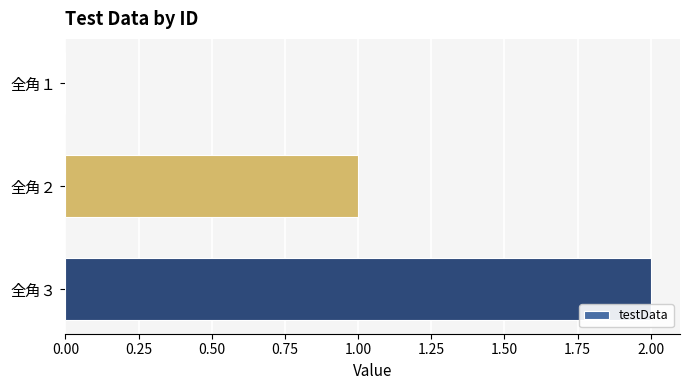

What is the greatest value displayed?

2